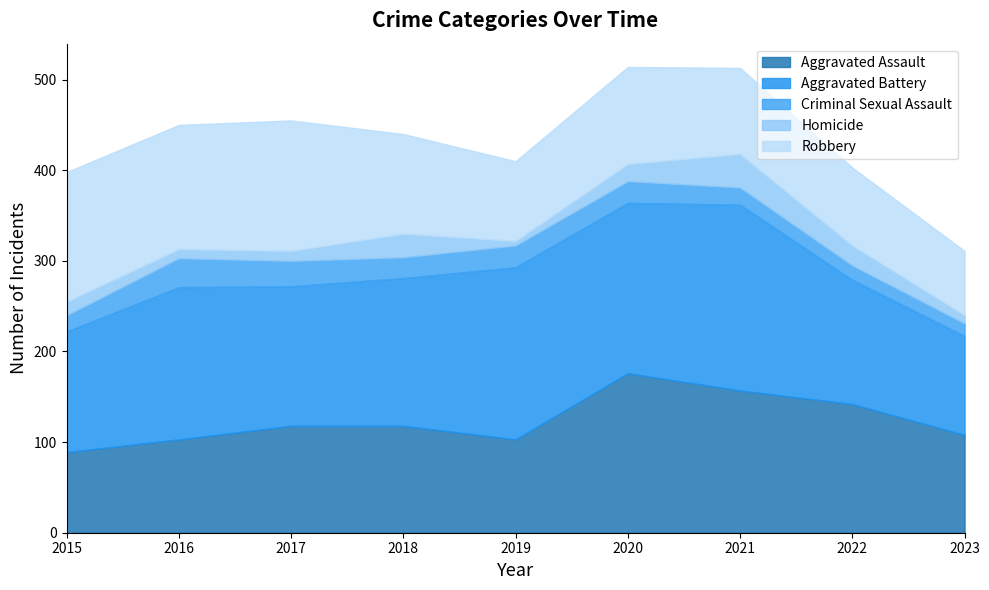

What is the minimum value for Robbery?

71